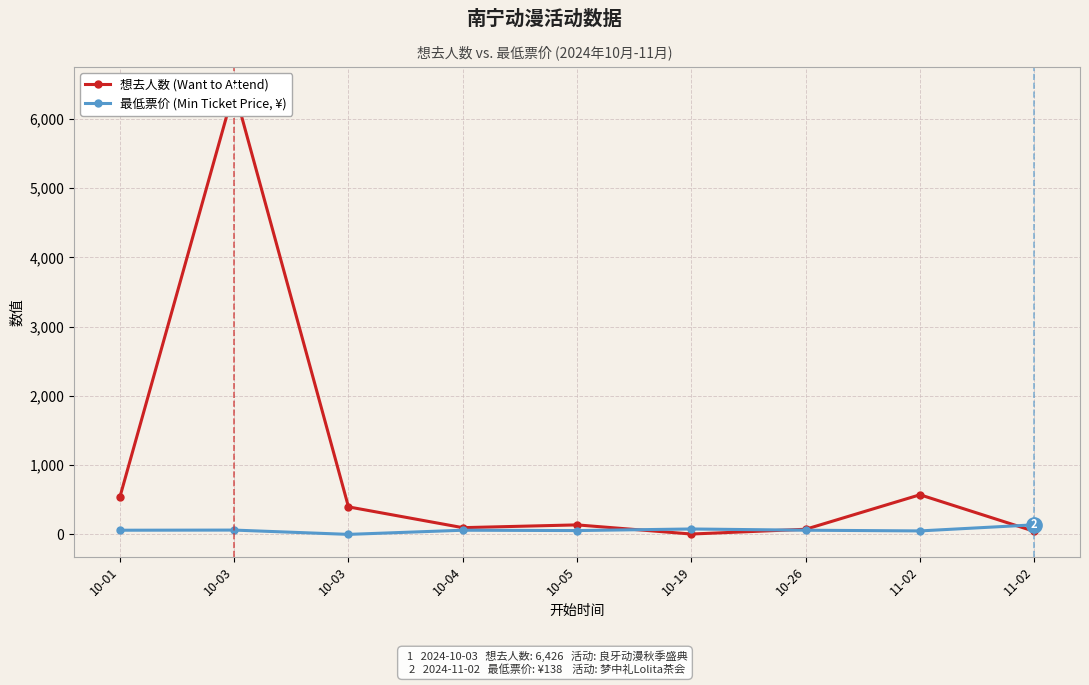

Reading left to right, transcribe all the data shown in this chart.

想去人数 (Want to Attend): 10-01=538	10-03=6426	10-03=397	10-04=97	10-05=137	10-19=5	10-26=74	11-02=572	11-02=44
最低票价 (Min Ticket Price, ¥): 10-01=60	10-03=62	10-03=0	10-04=60	10-05=55	10-19=78	10-26=60	11-02=50	11-02=138